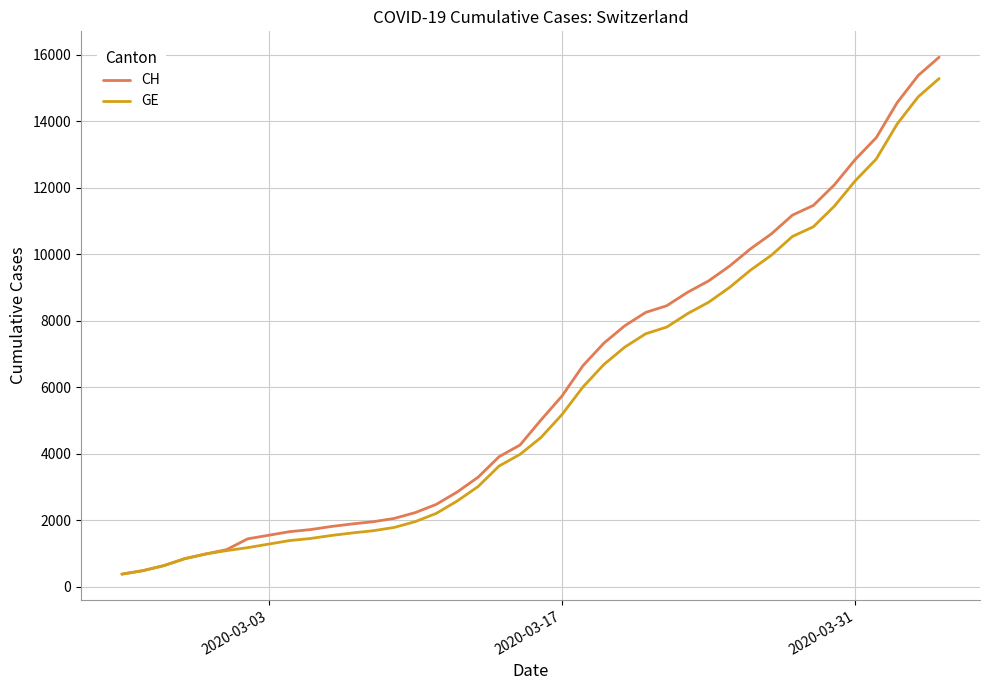

Which series has the widest spread of values?

CH